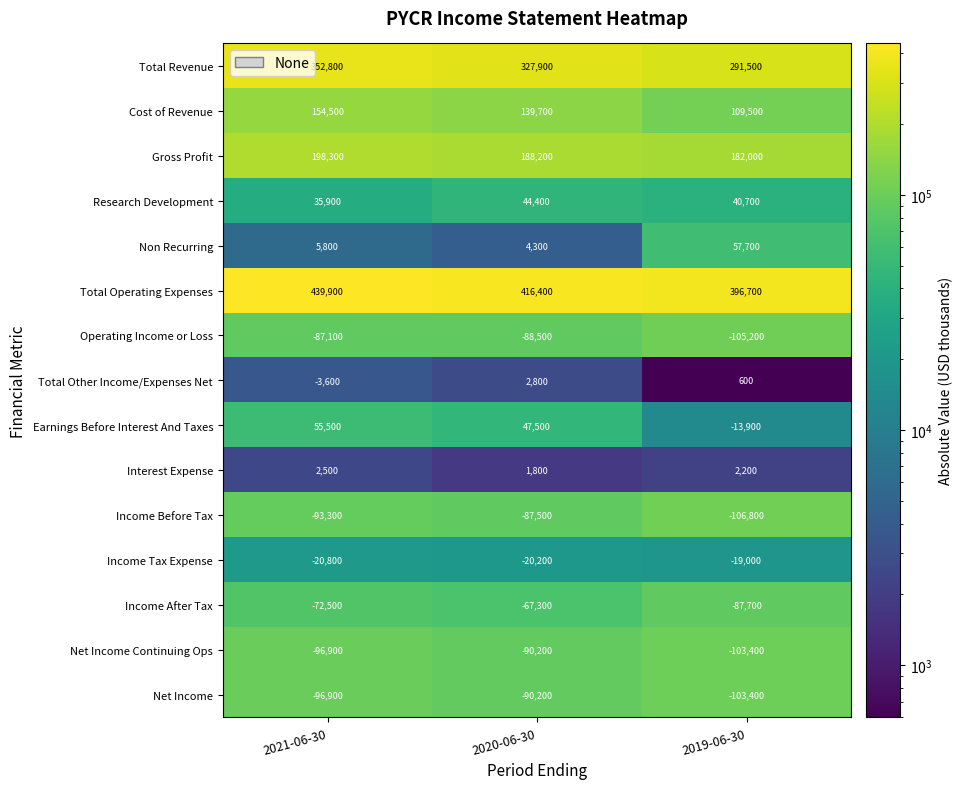

Rank the categories by Research Development value from lowest to highest.

2021-06-30, 2019-06-30, 2020-06-30